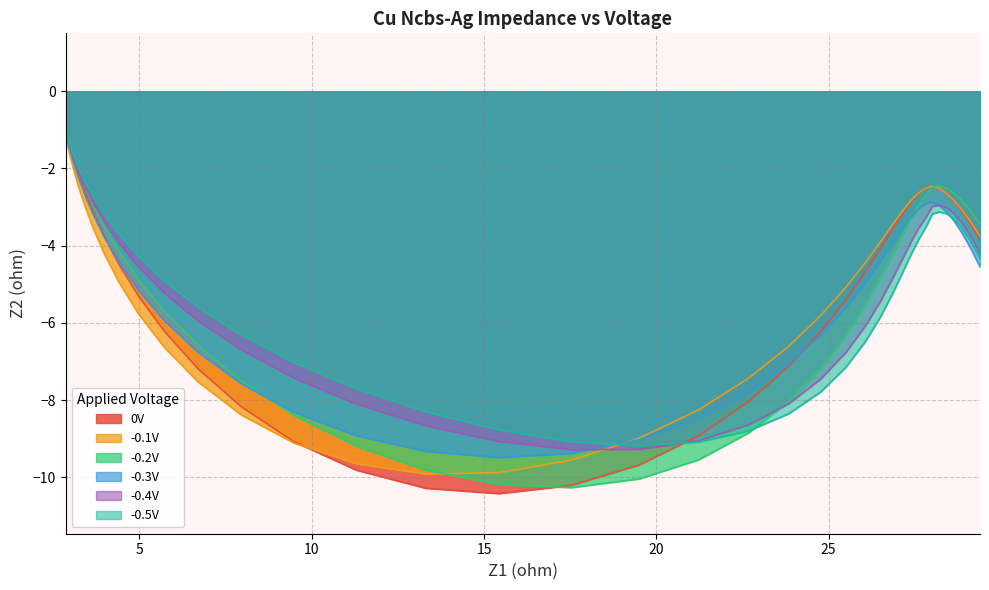

What is the value of the -0.3V point at the 13th from the left?

-7.6